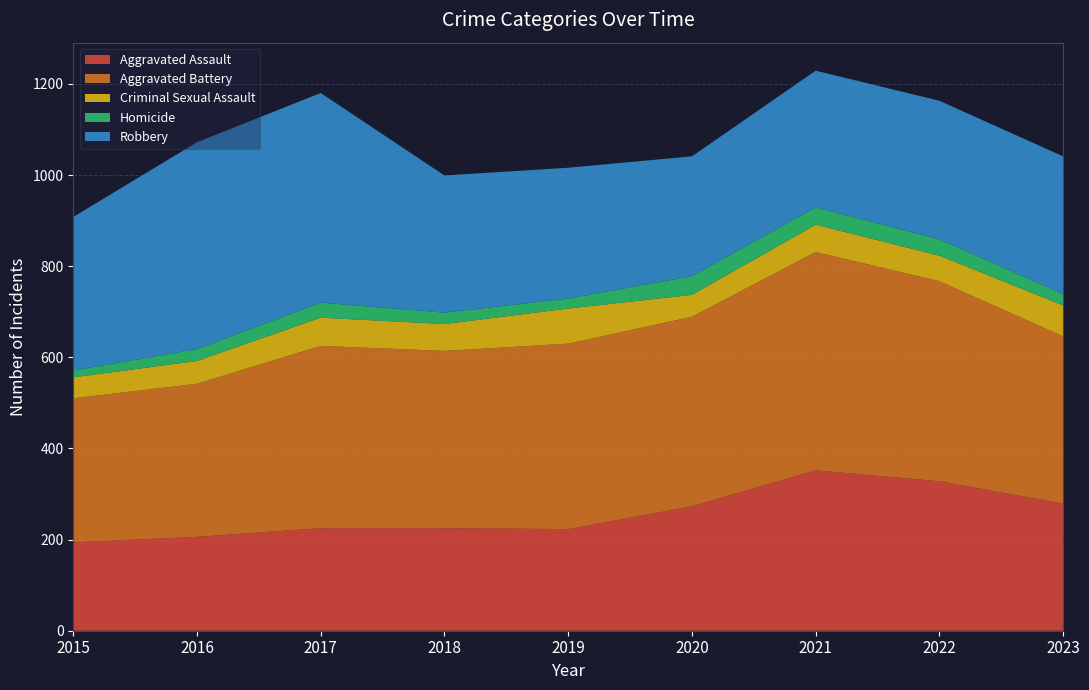

Reading left to right, transcribe all the data shown in this chart.

Aggravated Assault: 2015=194	2016=206	2017=225	2018=225	2019=223	2020=273	2021=352	2022=328	2023=279
Aggravated Battery: 2015=316	2016=336	2017=400	2018=389	2019=407	2020=416	2021=479	2022=439	2023=367
Criminal Sexual Assault: 2015=46	2016=50	2017=62	2018=59	2019=77	2020=48	2021=60	2022=56	2023=68
Homicide: 2015=15	2016=26	2017=33	2018=25	2019=22	2020=41	2021=38	2022=36	2023=25
Robbery: 2015=337	2016=454	2017=460	2018=301	2019=287	2020=263	2021=300	2022=304	2023=302